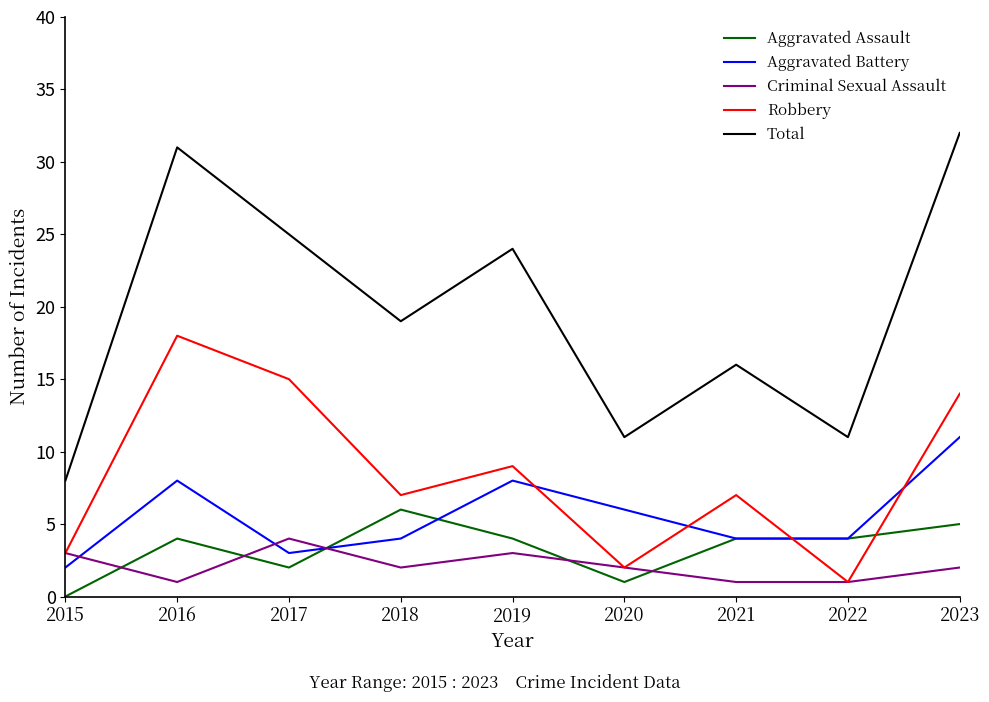

Reading left to right, extract all data points from this chart.

Aggravated Assault: 0	4	2	6	4	1	4	4	5
Aggravated Battery: 2	8	3	4	8	6	4	4	11
Criminal Sexual Assault: 3	1	4	2	3	2	1	1	2
Robbery: 3	18	15	7	9	2	7	1	14
Total: 8	31	25	19	24	11	16	11	32